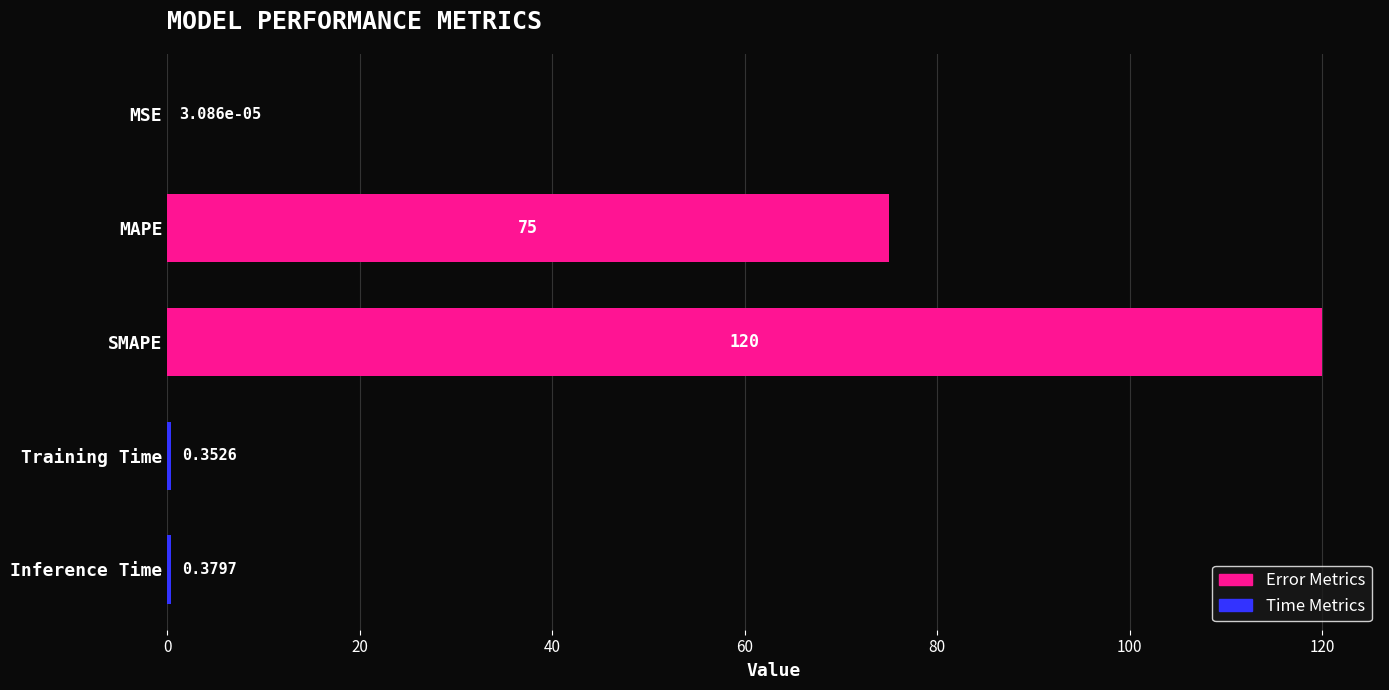

At which category does the chart reach its peak across all series?

SMAPE